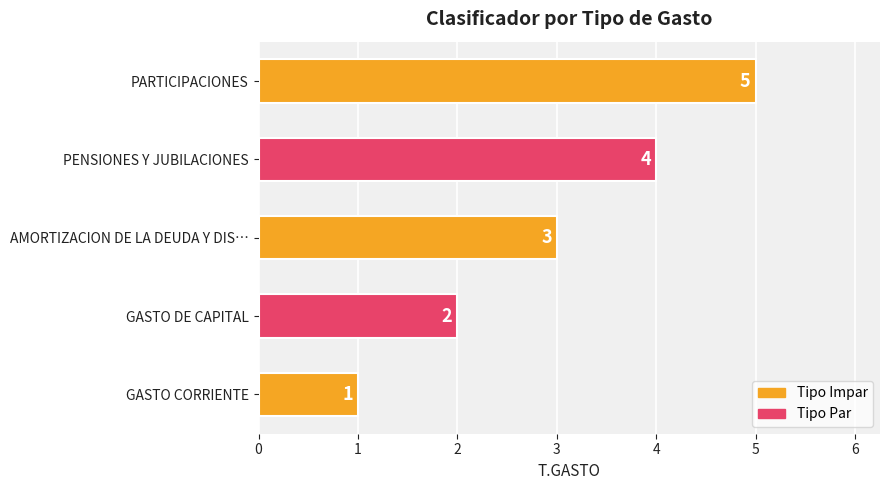

Is it true that the value at GASTO DE CAPITAL is 3?

False